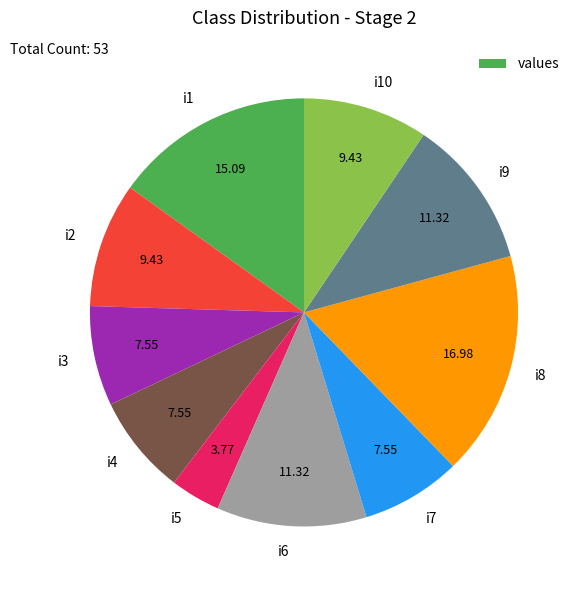

Approximately how many times larger is the value at i3 compared to i9?

0.7